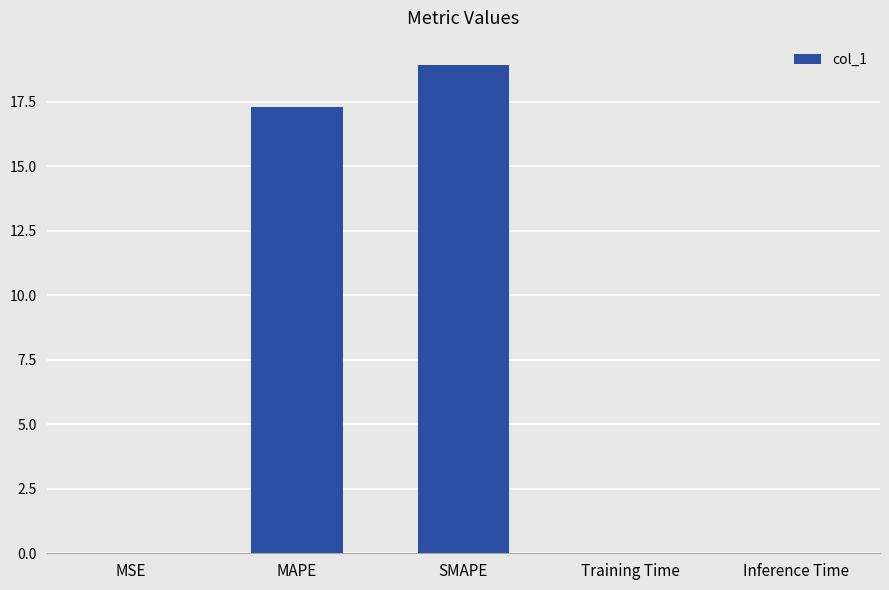

How many distinct data groups are displayed?

1